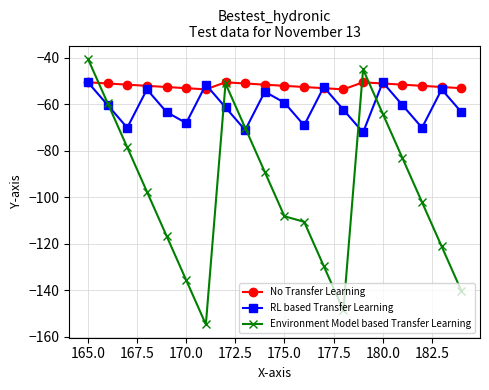

List the series in order of their overall mean, highest first.

No Transfer Learning, RL based Transfer Learning, Environment Model based Transfer Learning